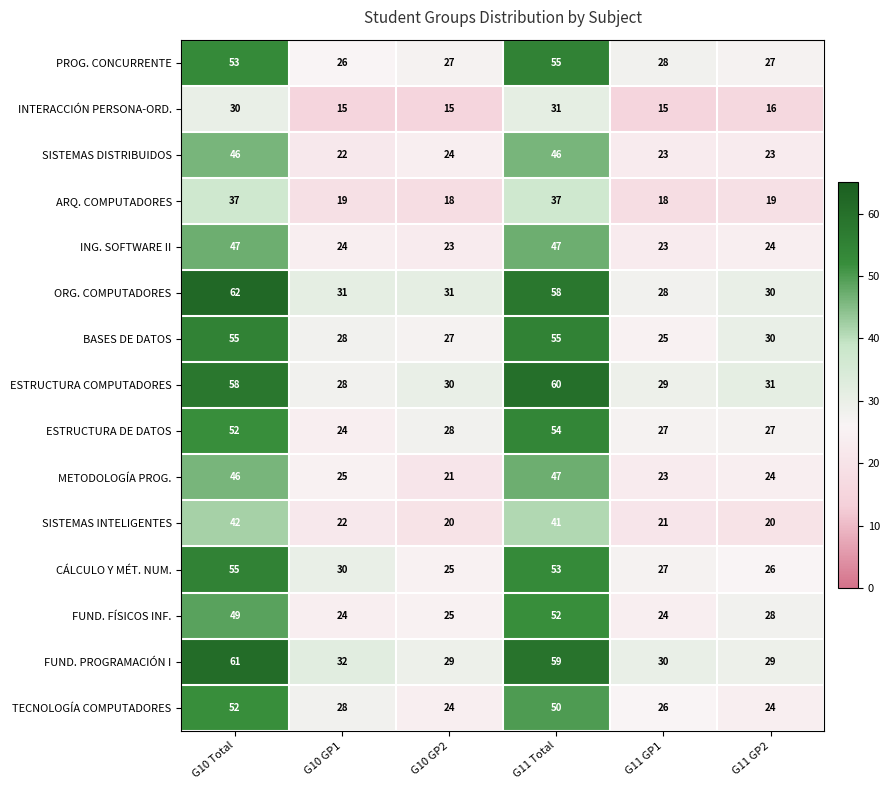

Which series changed the most between G10 Total and G11 GP1?

ORG. COMPUTADORES